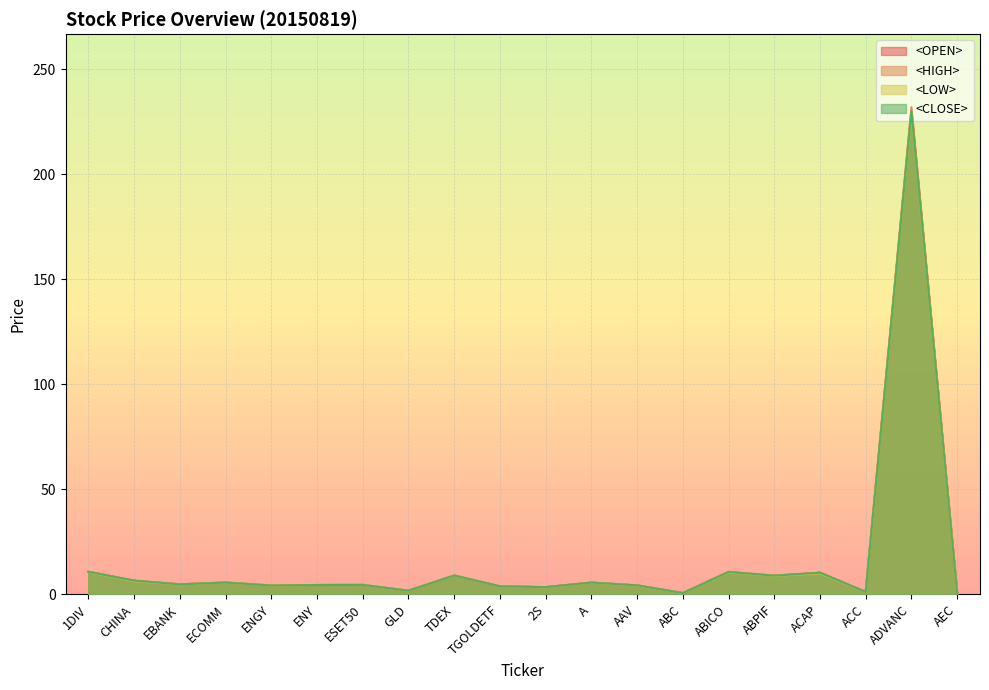

What position from the right is ECOMM?

17